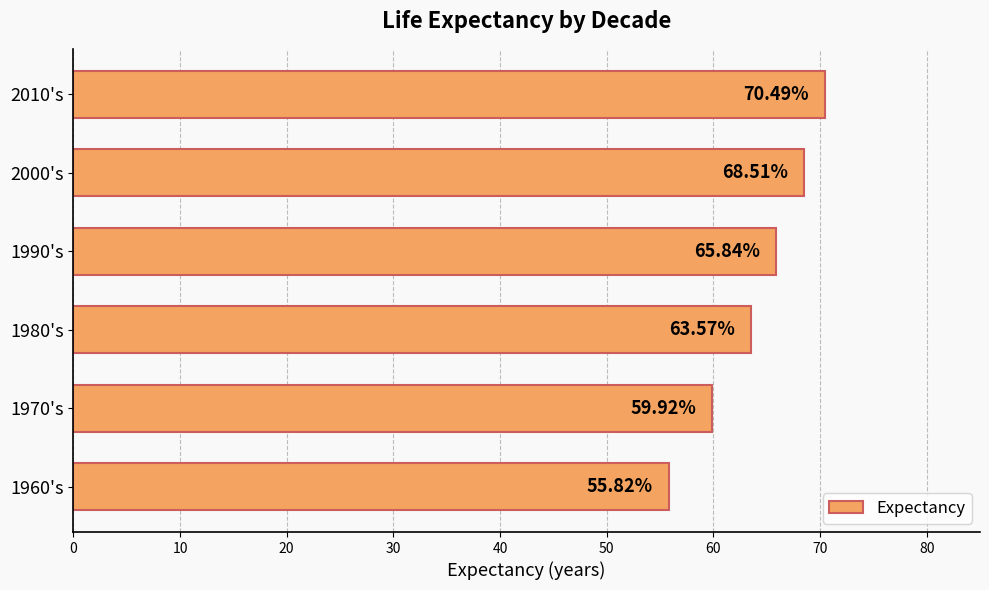

Which has a higher value, 1970's or 1980's?

1980's